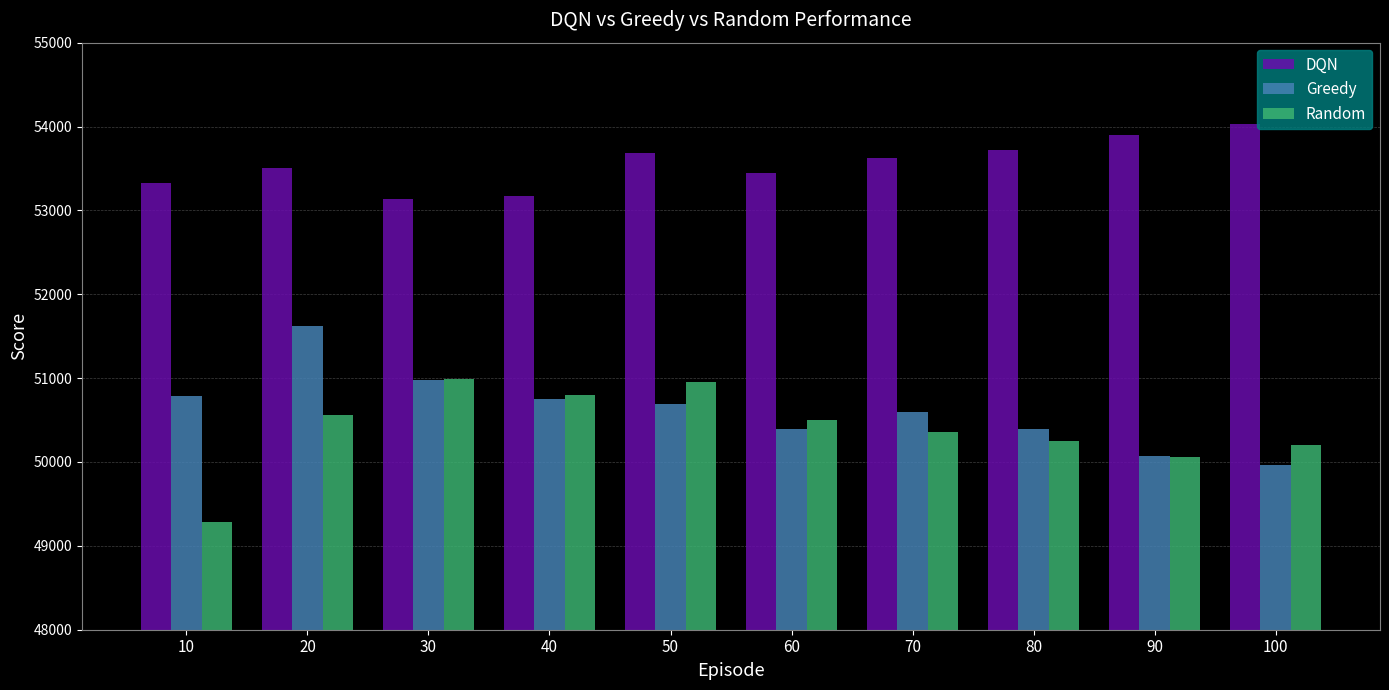

Rank the series by their maximum value, from lowest to highest.

Random, Greedy, DQN